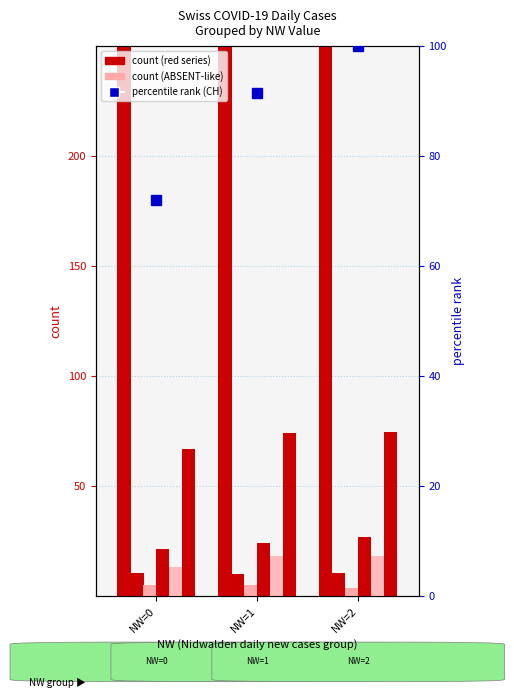

Between NW=2 and NW=0, which is larger?

NW=2